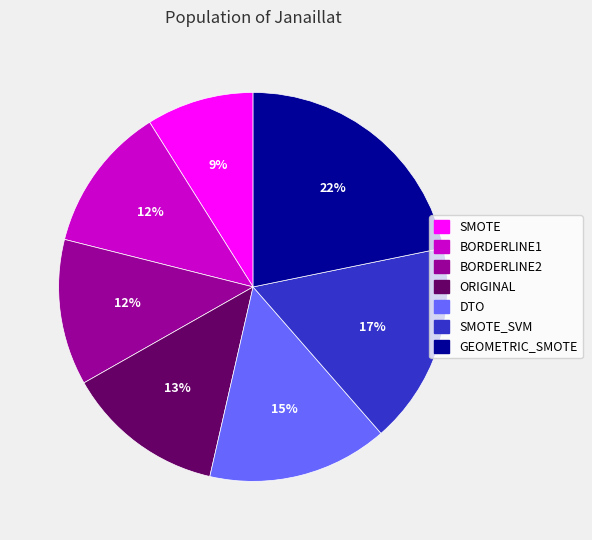

Is ORIGINAL the majority of the pie?

No